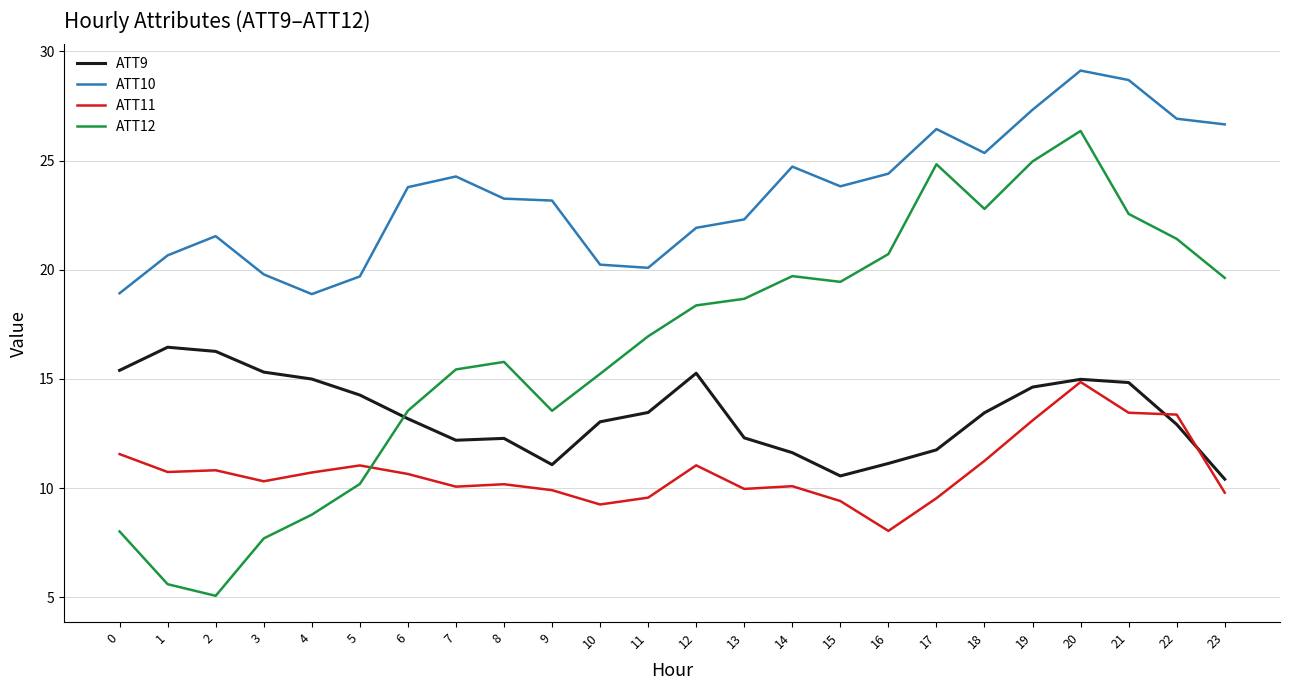

What is the difference between the highest and lowest values at 4?

10.1